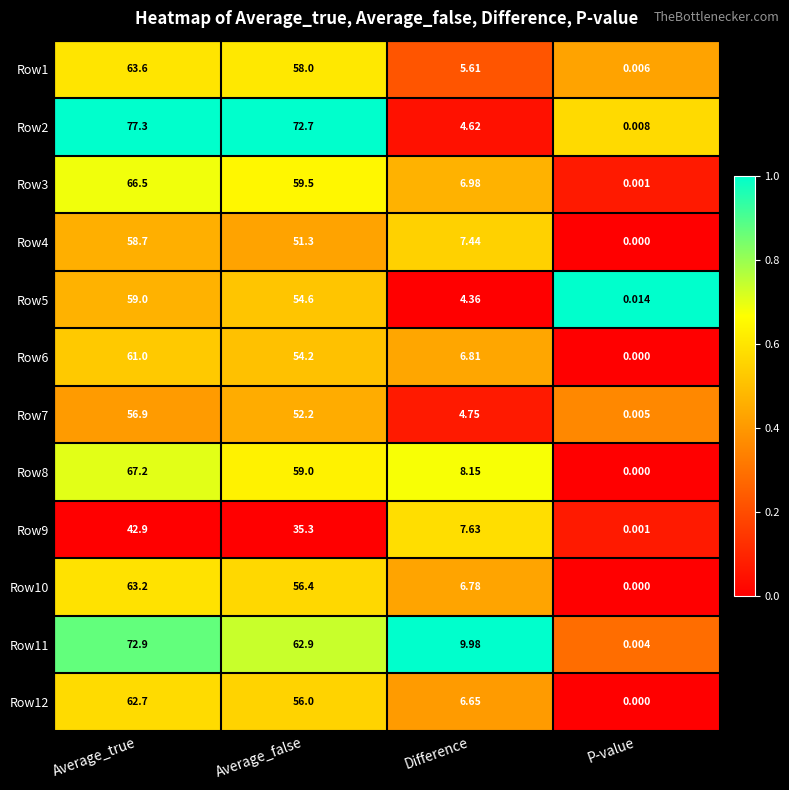

What is the difference between the highest and lowest values at Difference?

5.6